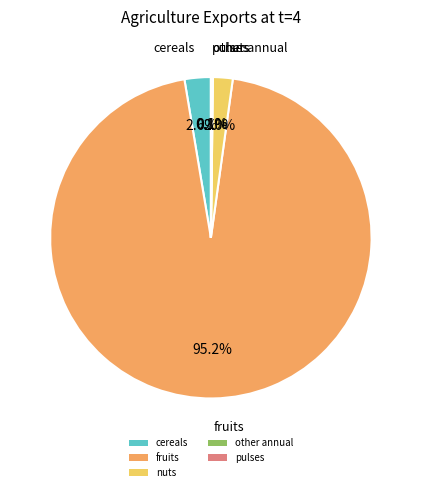

What is the majority slice?

fruits